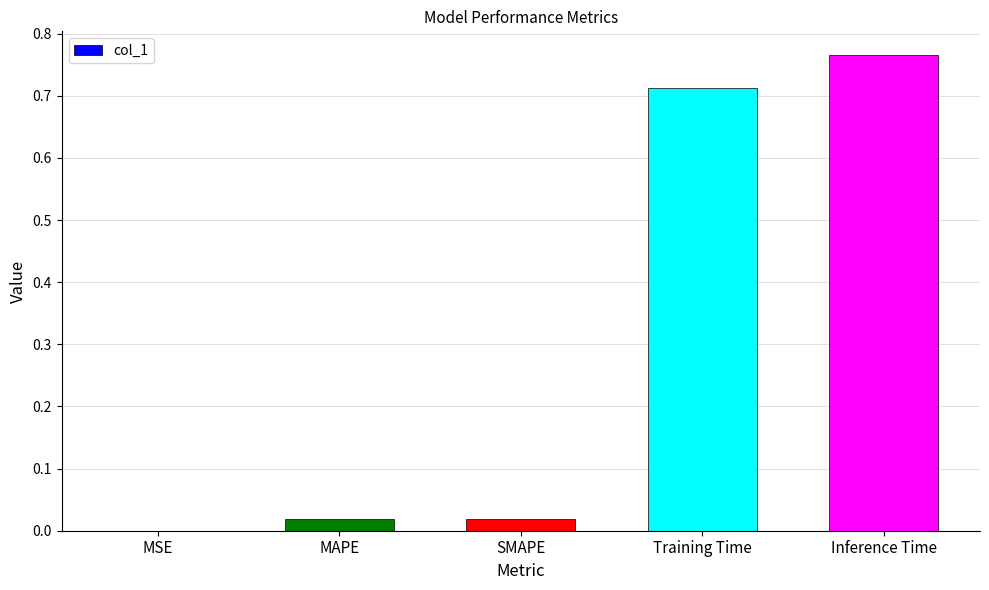

Are the bars horizontal?

No